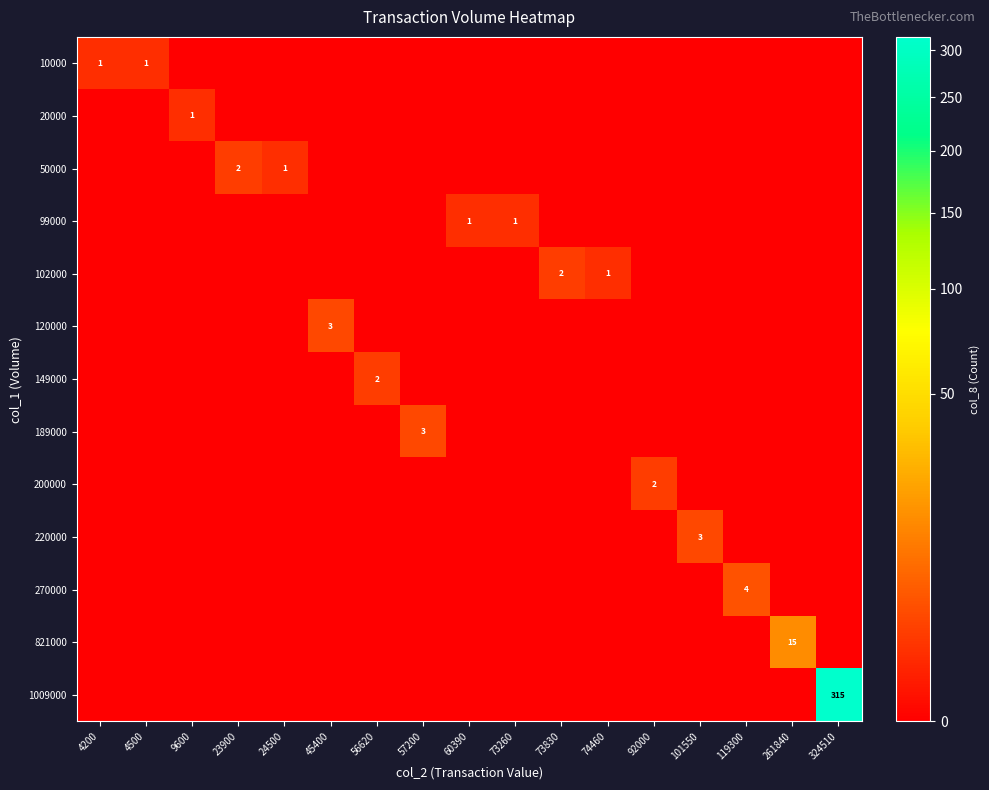

List the labels in order of 50000 value, smallest first.

4200, 4500, 9600, 45400, 56620, 57200, 60390, 73260, 73830, 74460, 92000, 101550, 119300, 261840, 324510, 24500, 23900